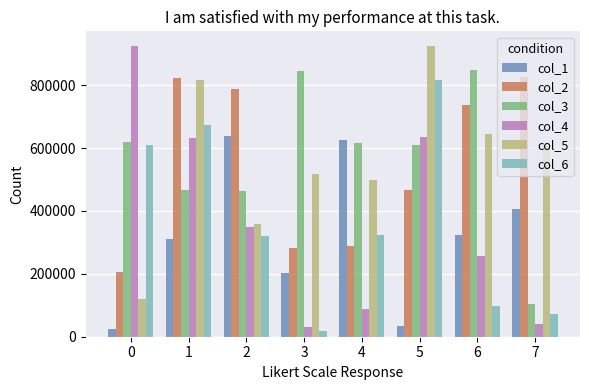

Does the chart contain any negative values?

No